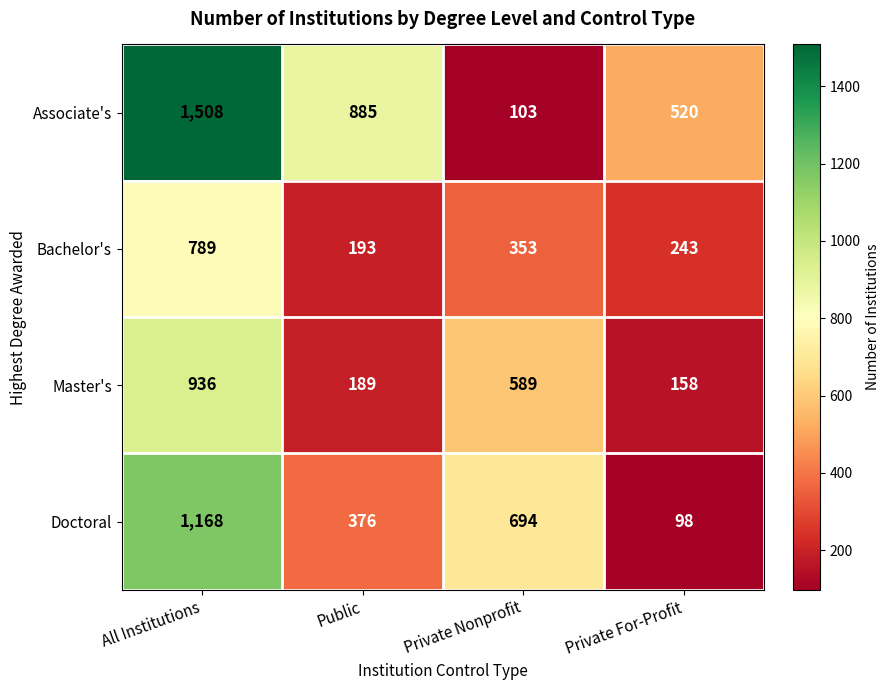

Where is Doctoral nearest to the value 633?

Private Nonprofit